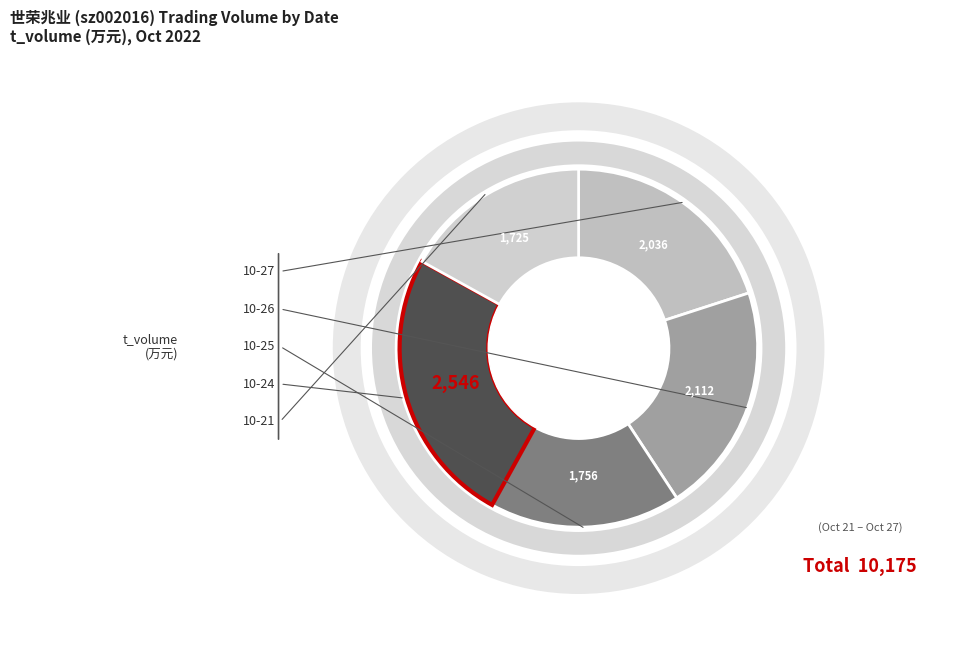

To the nearest percent, what is the difference between the largest and smallest slice percentages?

8%